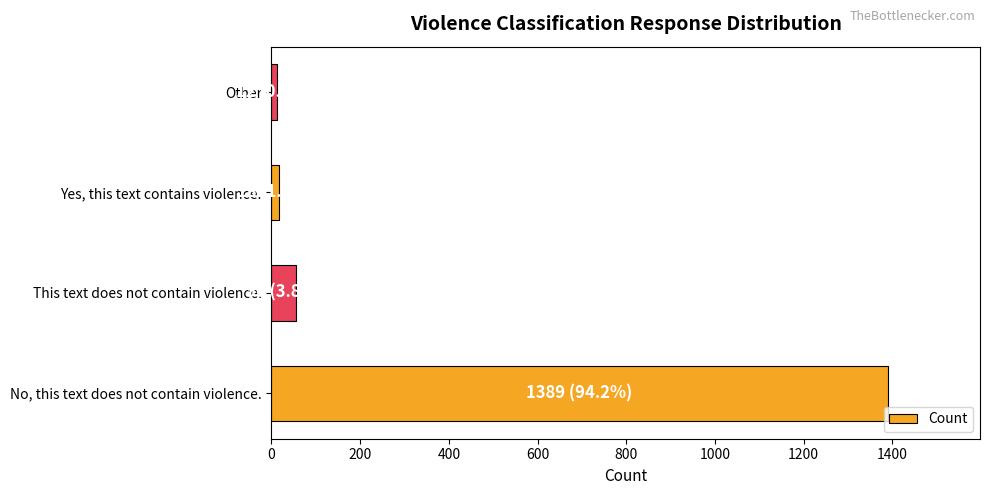

At which label is the value closest to 700?

This text does not contain violence.